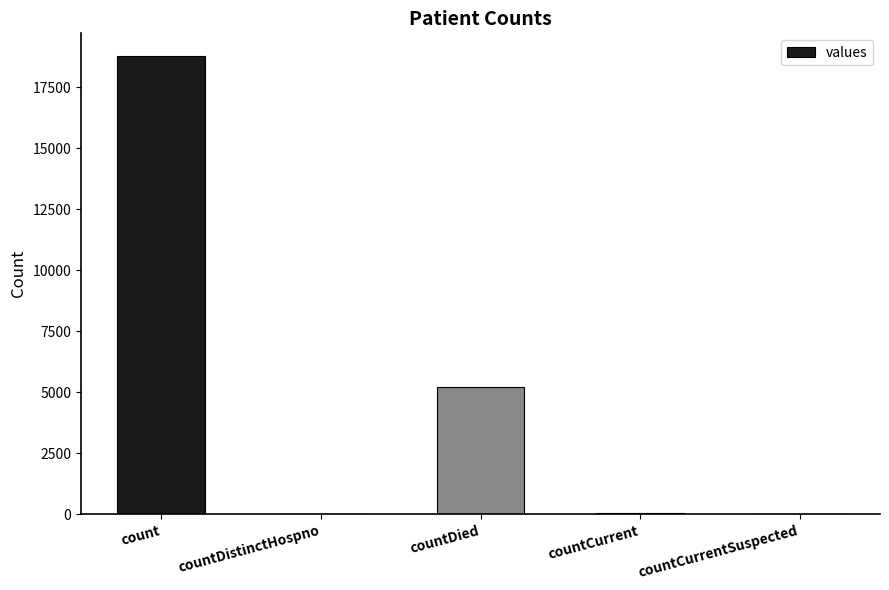

Does the chart contain stacked bars?

No